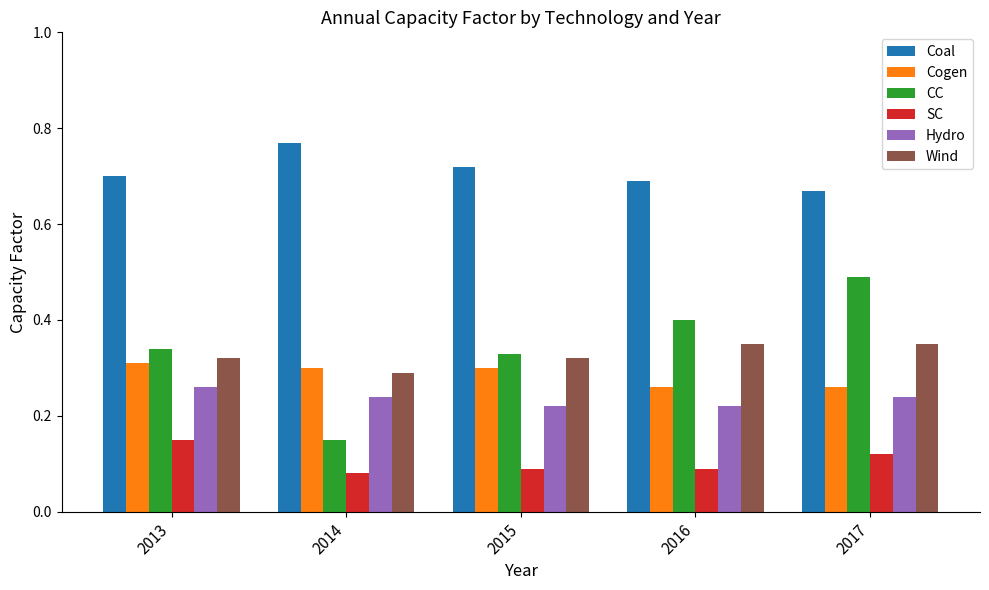

Is it true that Cogen equals 0.3 at 2013?

True